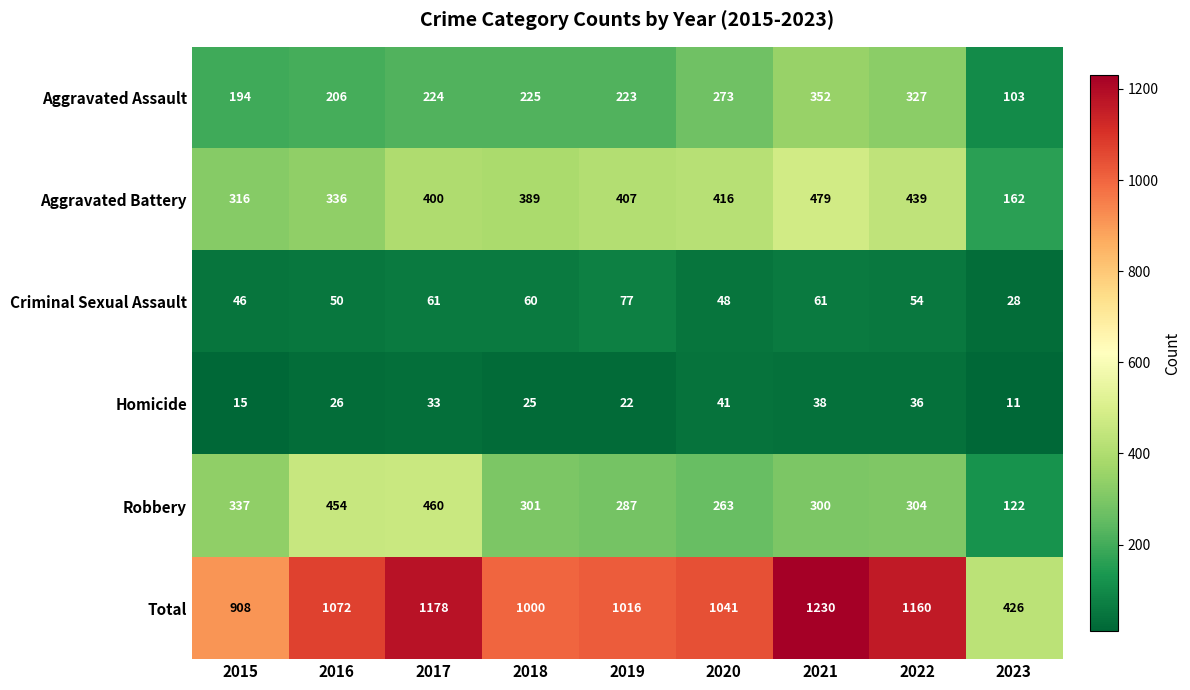

How many categories are shown in the chart?

9